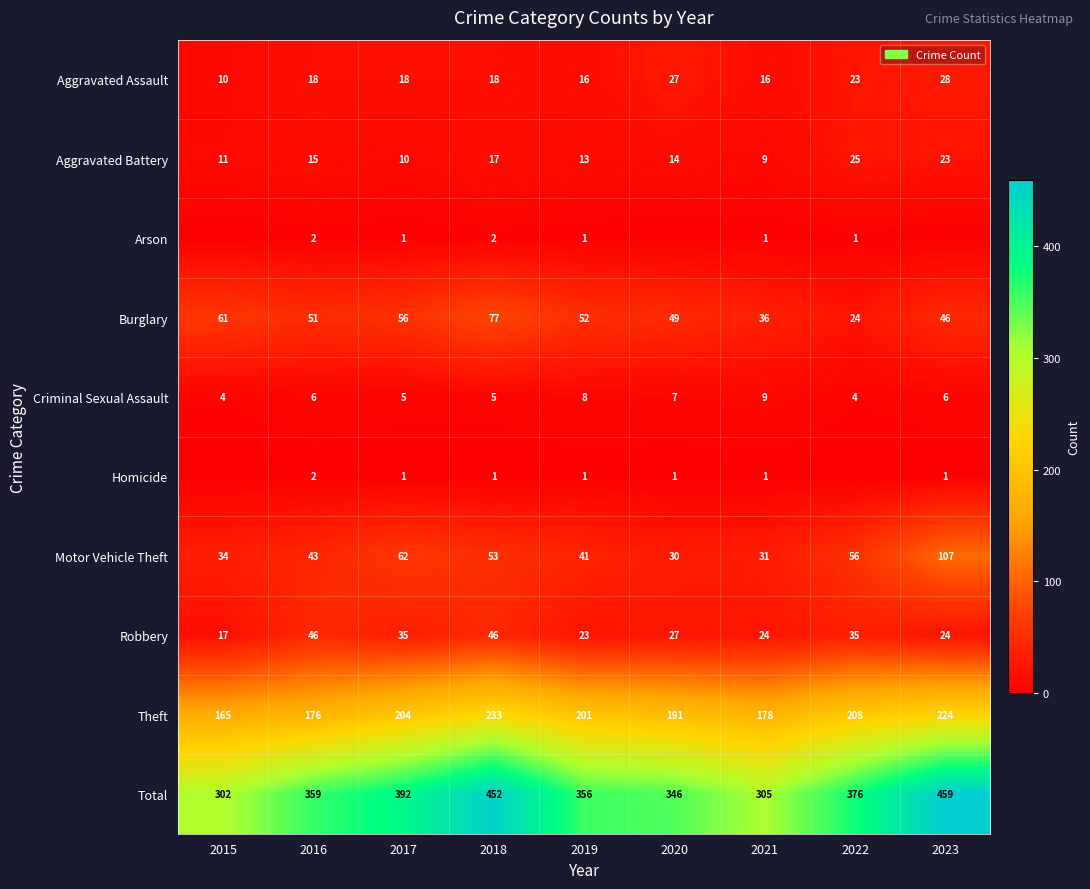

Is it true that Criminal Sexual Assault equals 3 at 2015?

False